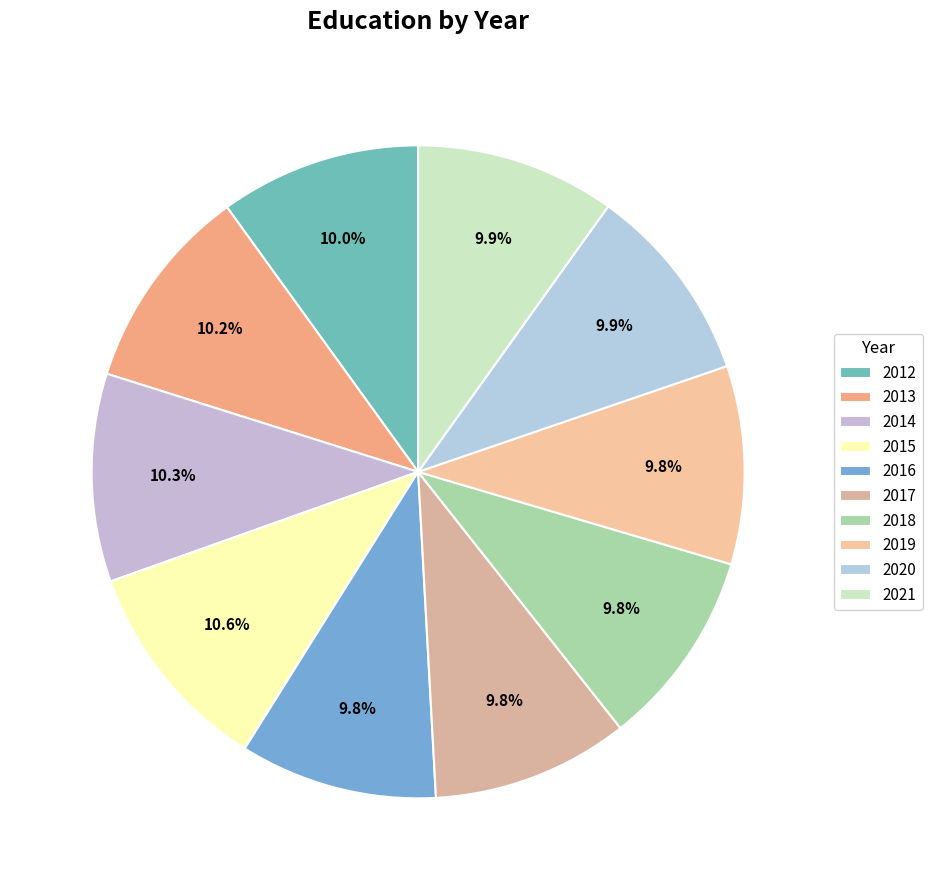

What is the ratio of the value at 2012 to the value at 2016?

1.0